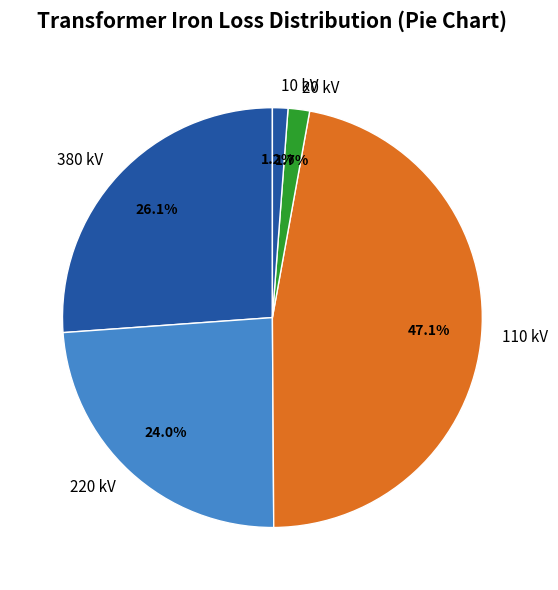

Count the number of slices in the pie.

5